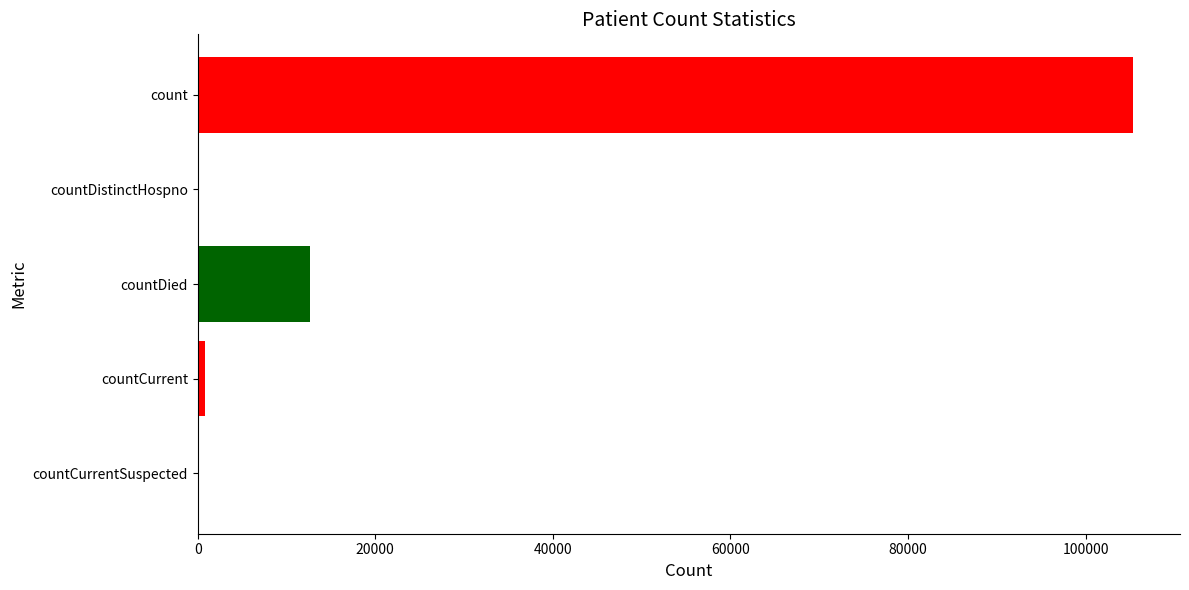

True or false: the data shows 0 at countDistinctHospno.

True